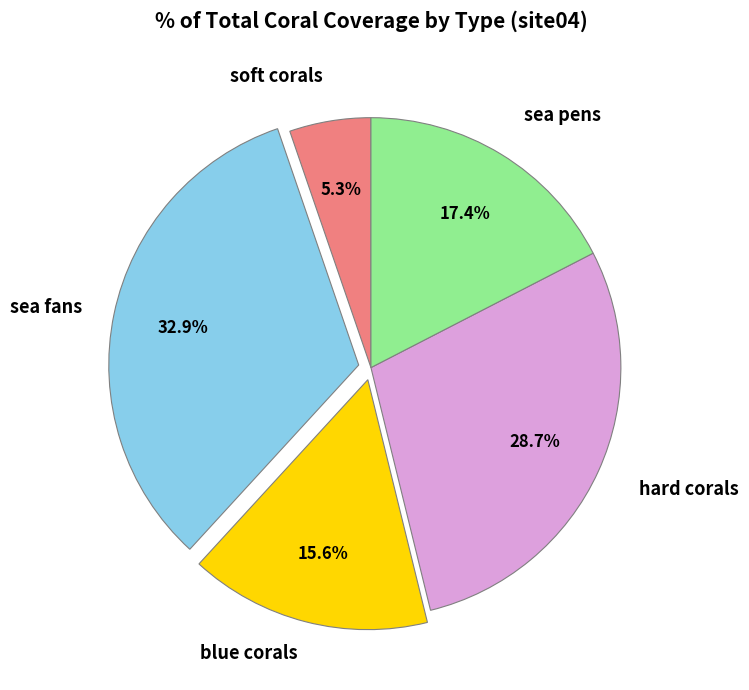

What percentage is the blue corals slice, to the nearest percent?

16%